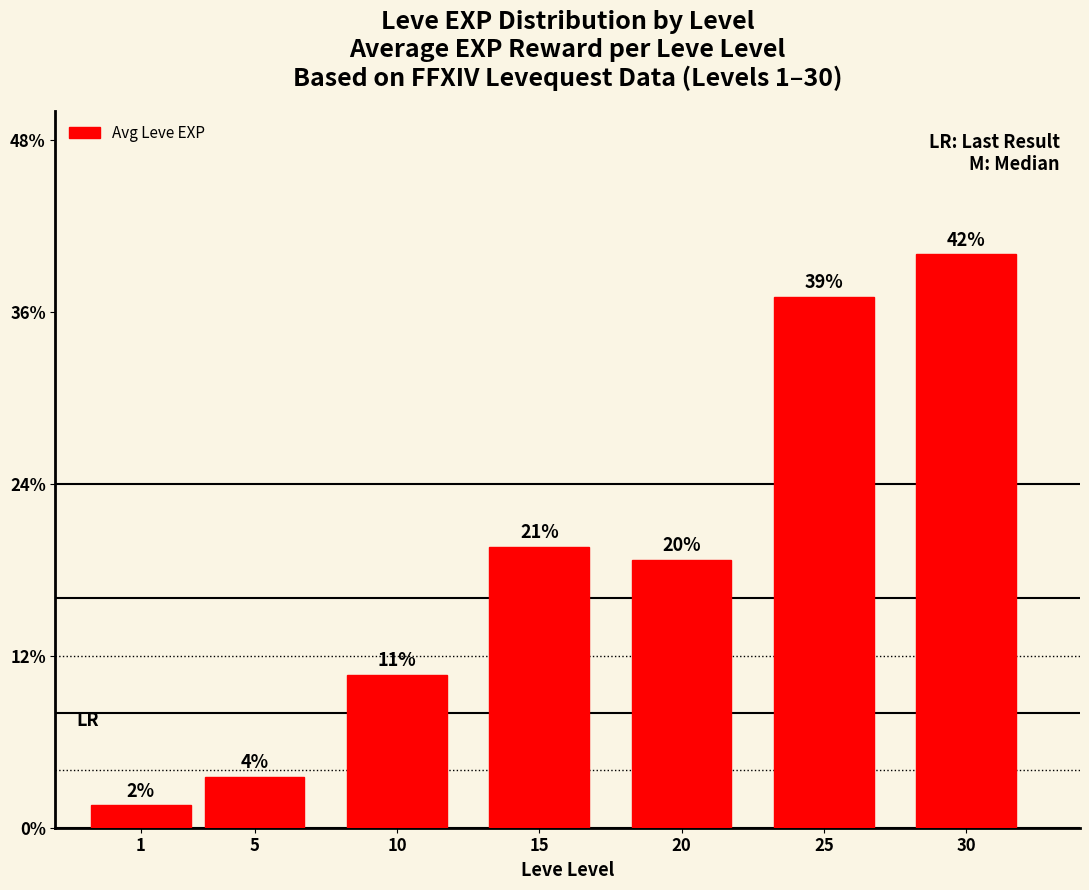

Approximately how many times larger is the value at 20 compared to 1?

12.0